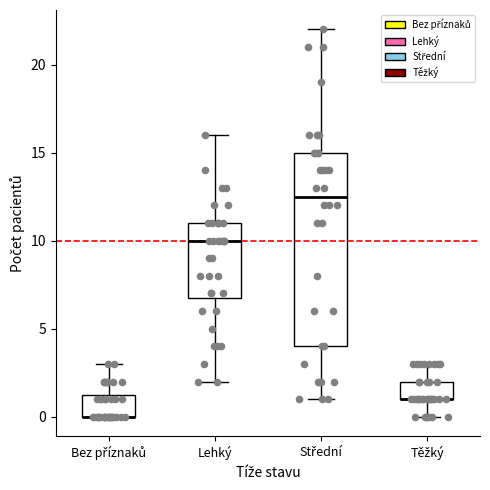

Where does the upper whisker of the box for Bez příznaků end on the y-axis? The values are not printed on the chart, so give them approximately, as read against the axis.

3.0